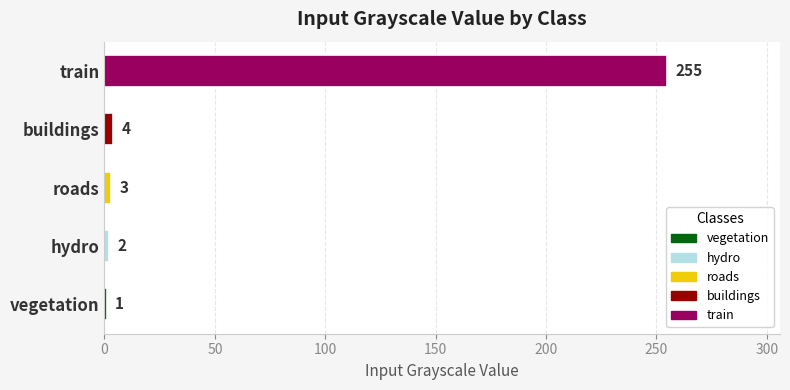

What is the change in value from vegetation to train?

+254